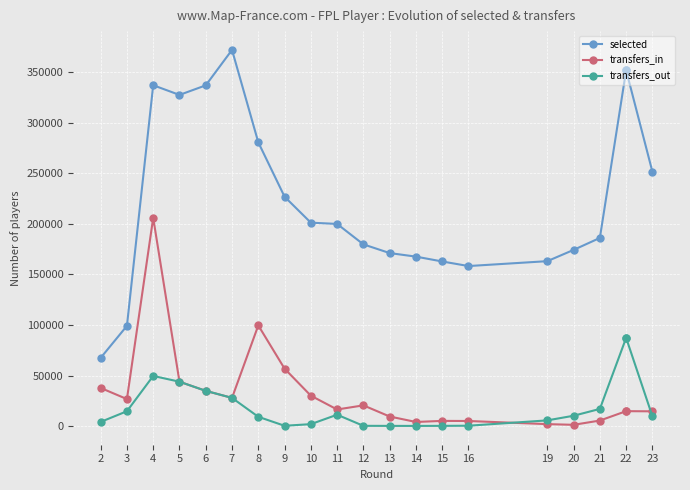

How many data points in selected are above 199858?

10